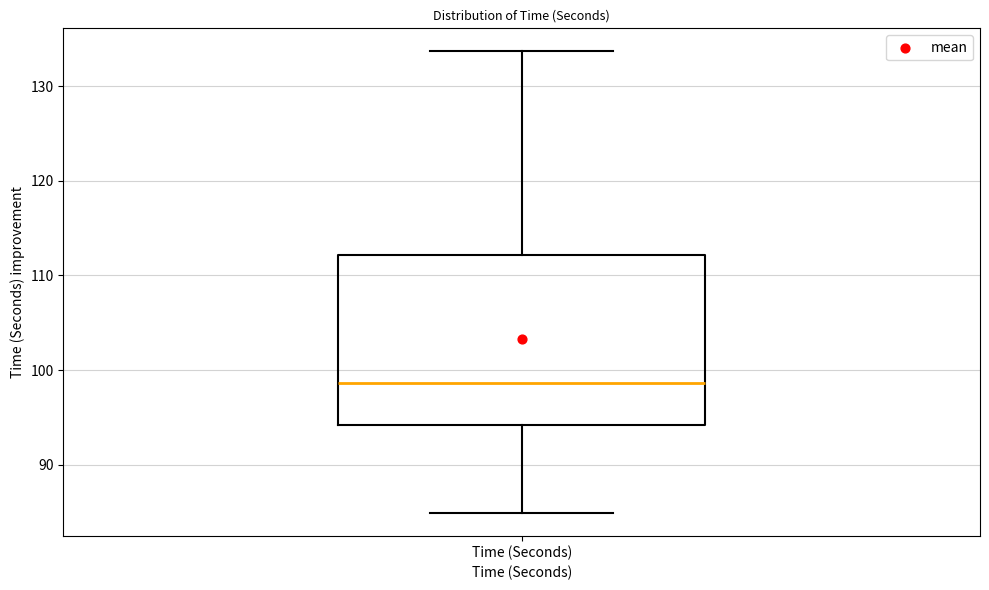

Transcribe this box plot: give where the median line is, the range the box spans, and where the two whiskers end, as read against the y-axis. The values are not printed on the chart, so give them approximately, as read against the axis.

median 99, box 94 to 112, whiskers 85 to 134